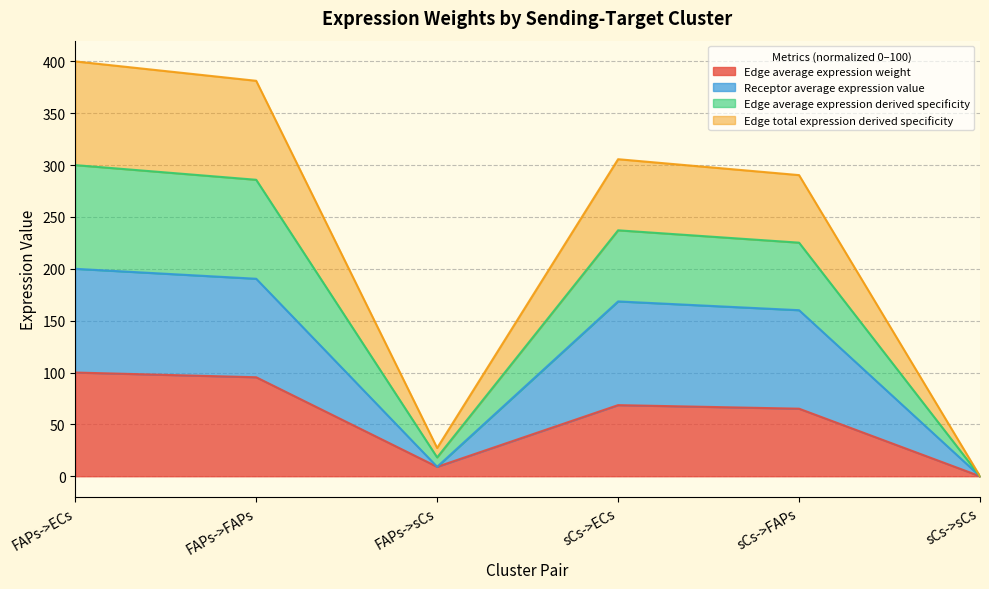

List the labels in order of Edge total expression derived specificity value, largest first.

FAPs->ECs, FAPs->FAPs, sCs->ECs, sCs->FAPs, FAPs->sCs, sCs->sCs